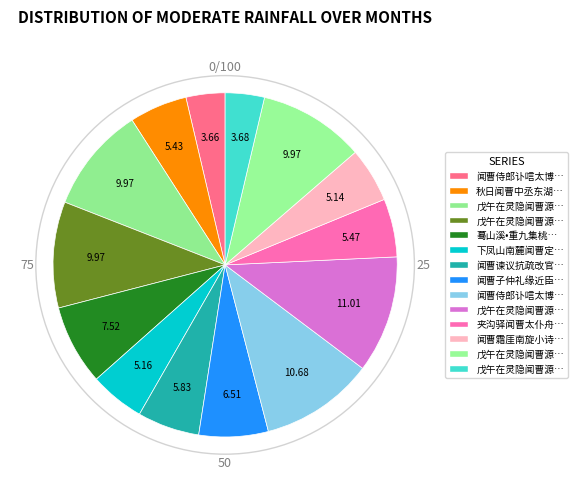

How many segments does this pie chart have?

14